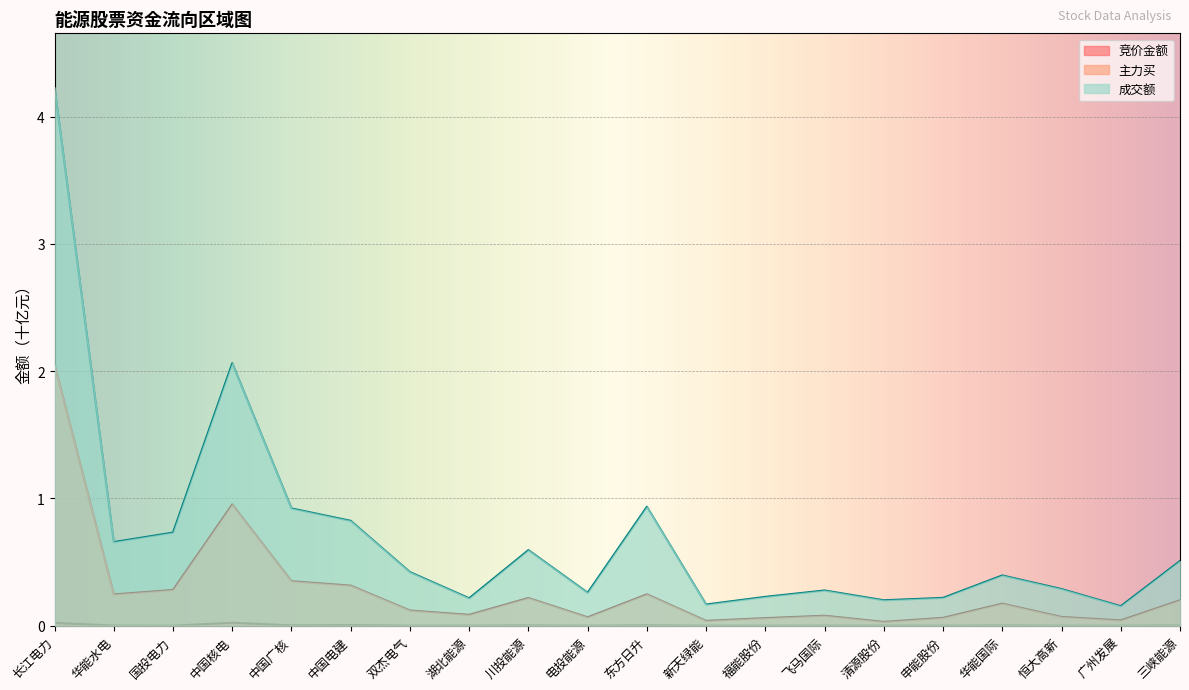

List the series in order of their overall mean, highest first.

成交额, 主力买, 竞价金额